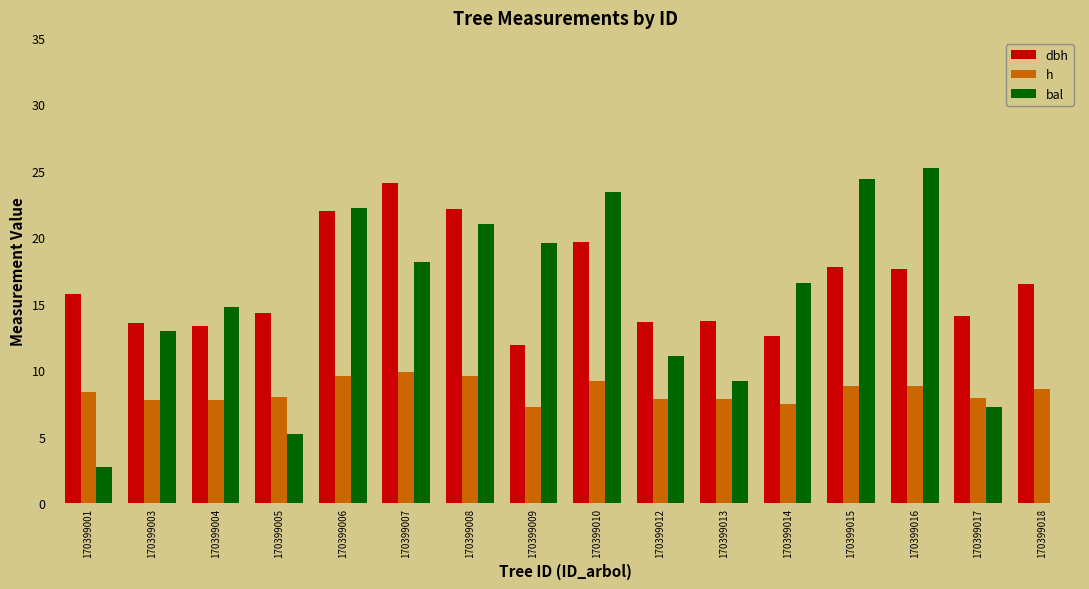

What is the sum of all h values?

134.7